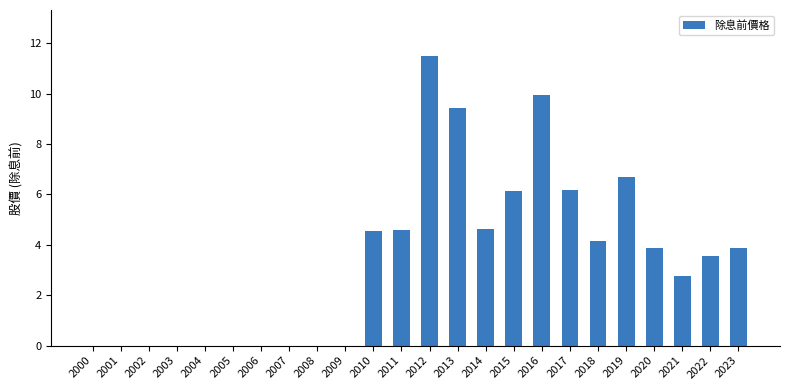

What is the sum of all values?

81.9